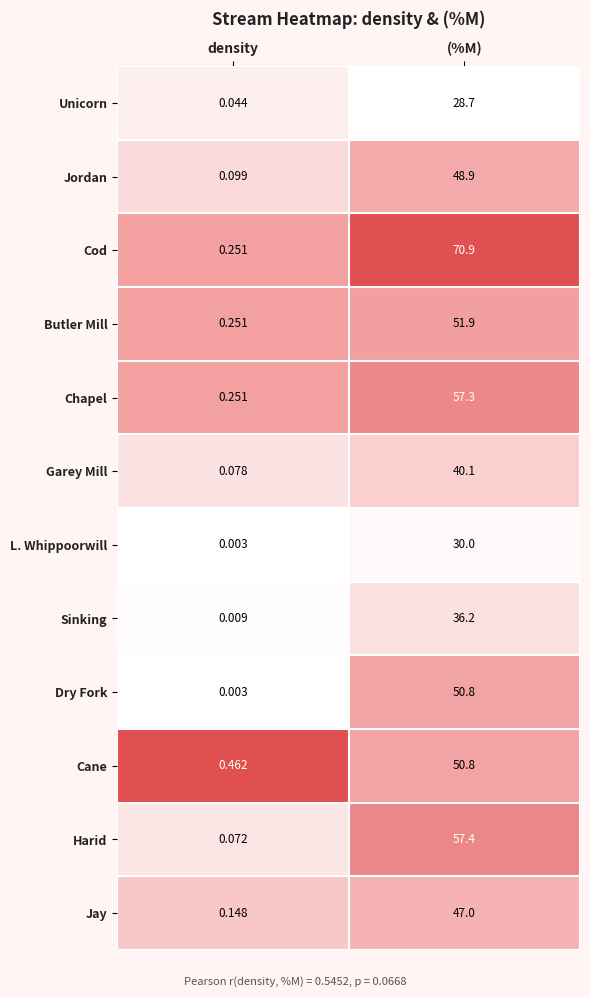

Which series has the widest spread of values?

Cod